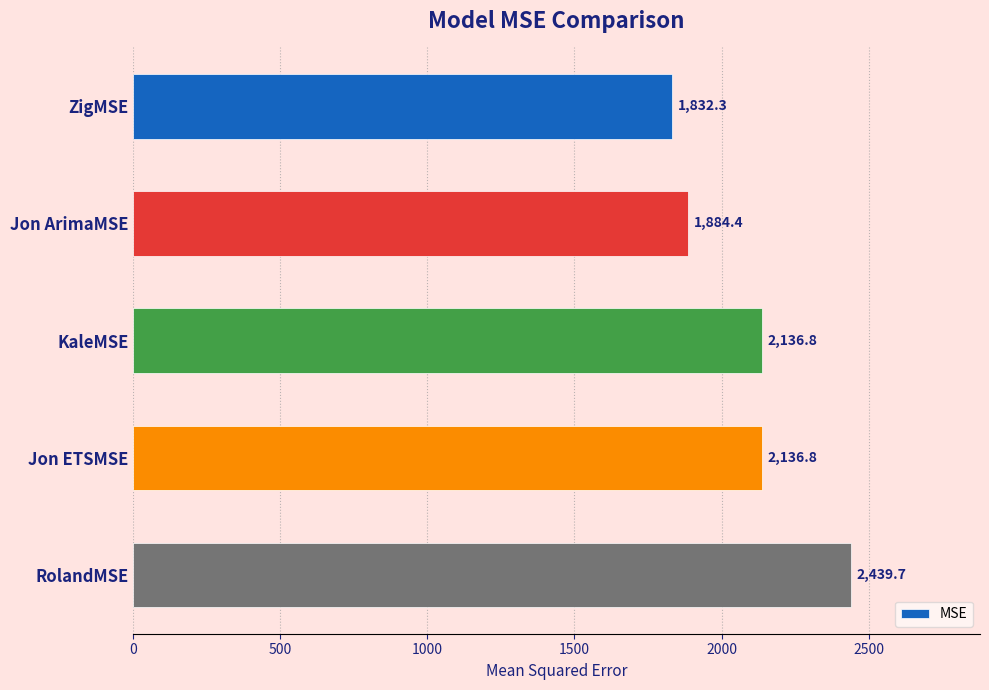

Reading top to bottom, list all the values displayed in this chart.

ZigMSE=1832.3	Jon ArimaMSE=1884.4	KaleMSE=2136.8	Jon ETSMSE=2136.8	RolandMSE=2439.7